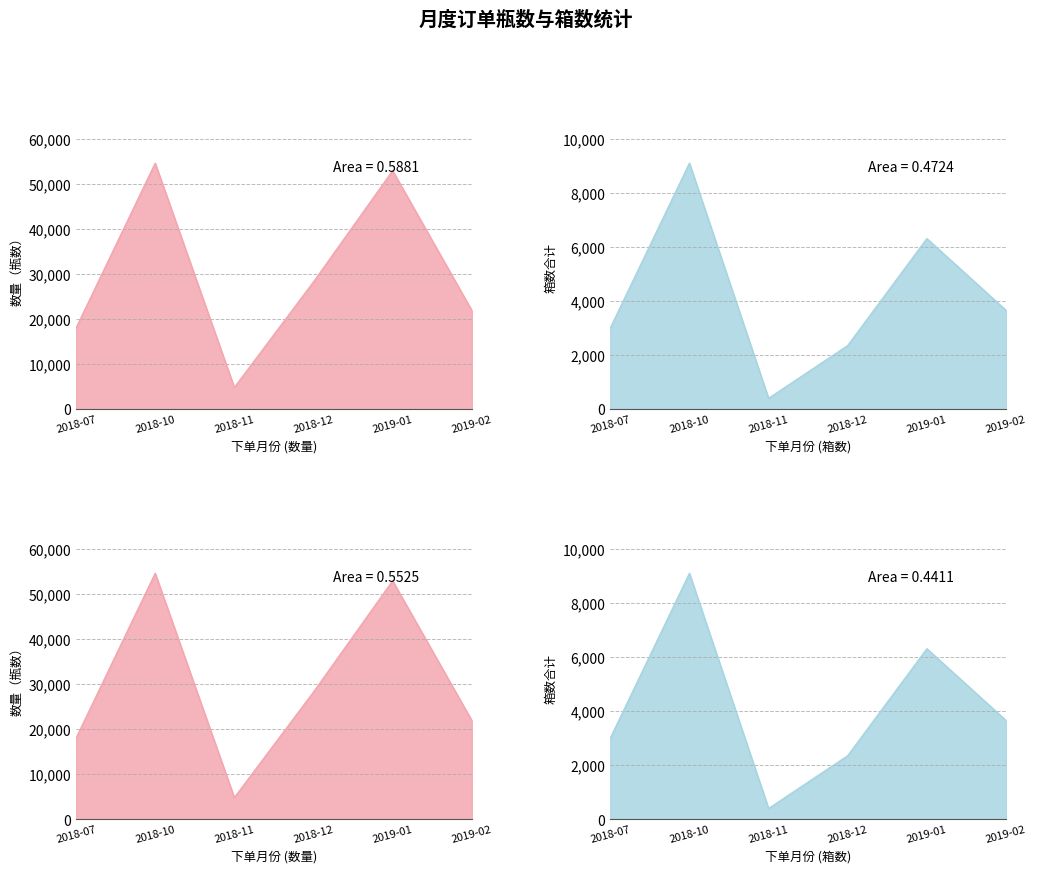

Between 2019-01 and 2019-01, which is larger?

2019-01